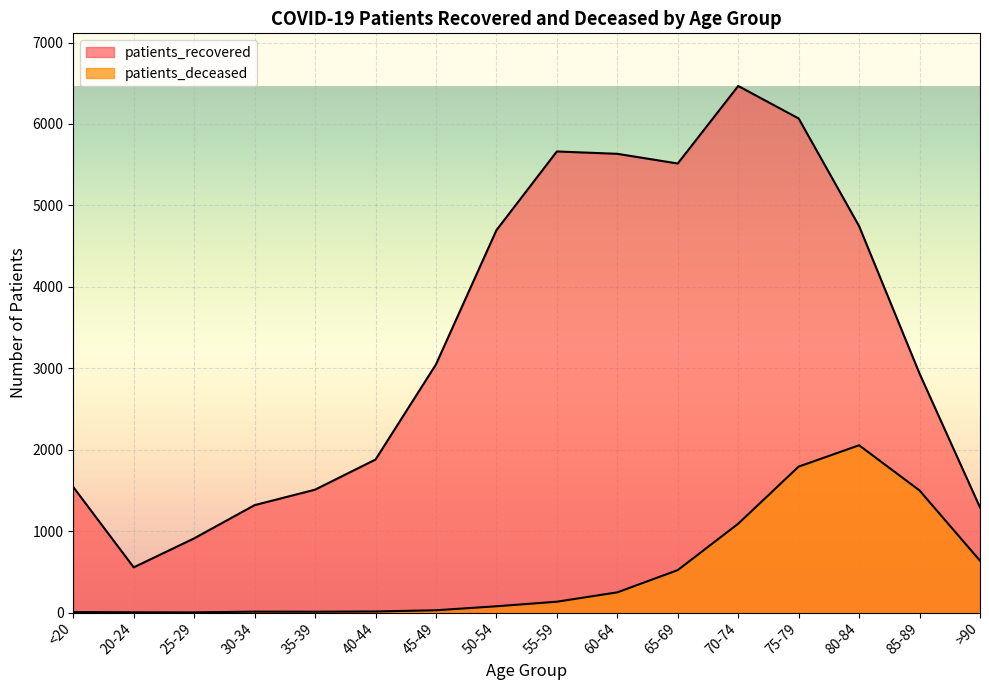

Is the value of patients_deceased at 55-59 greater than the value of patients_recovered at 50-54?

No